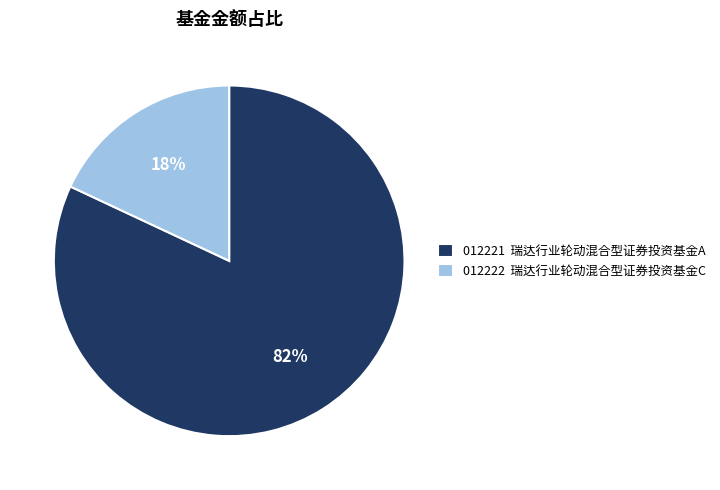

Is it true that 瑞达行业轮动混合型证券投资基金C is 18% of the pie?

True